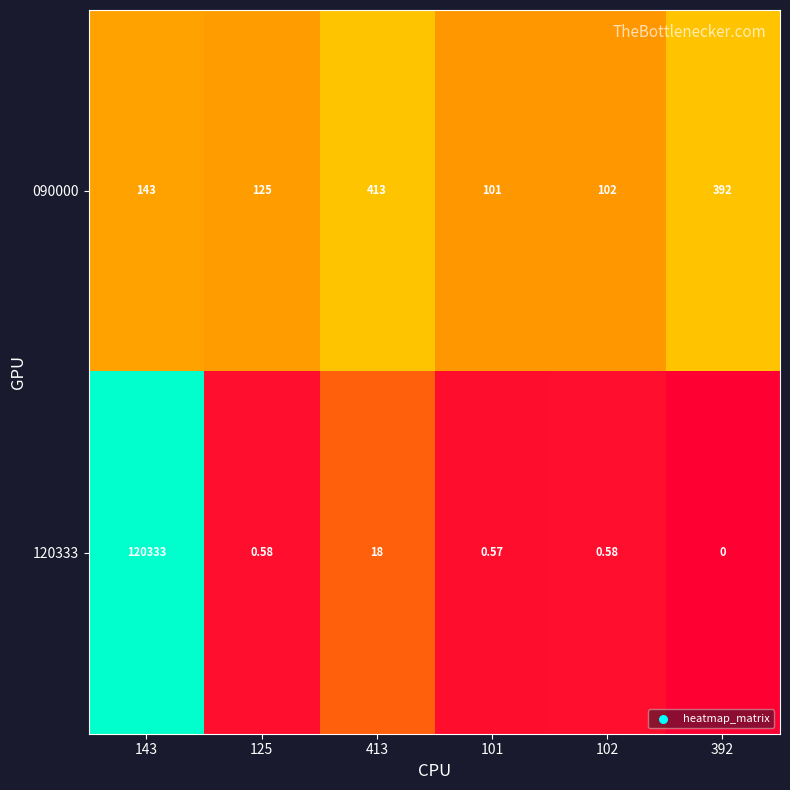

How many positive values does the 120333 series have?

5